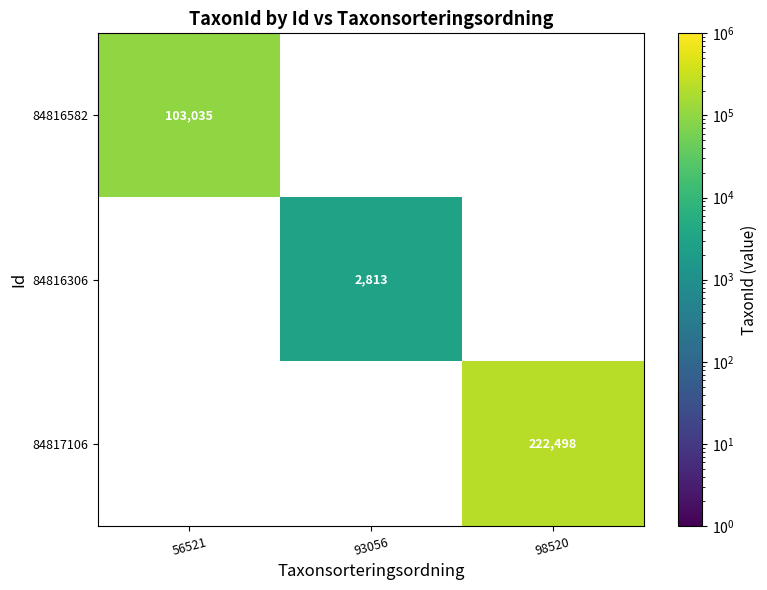

At which category does the chart reach its minimum across all series?

93056